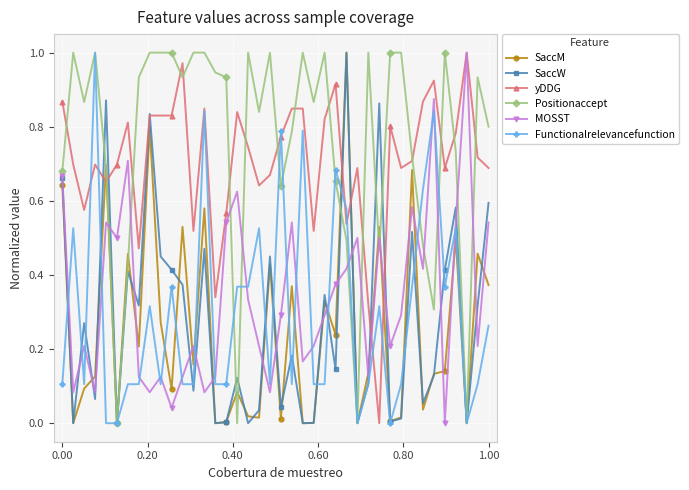

Which series has the largest total across all categories?

Positionaccept